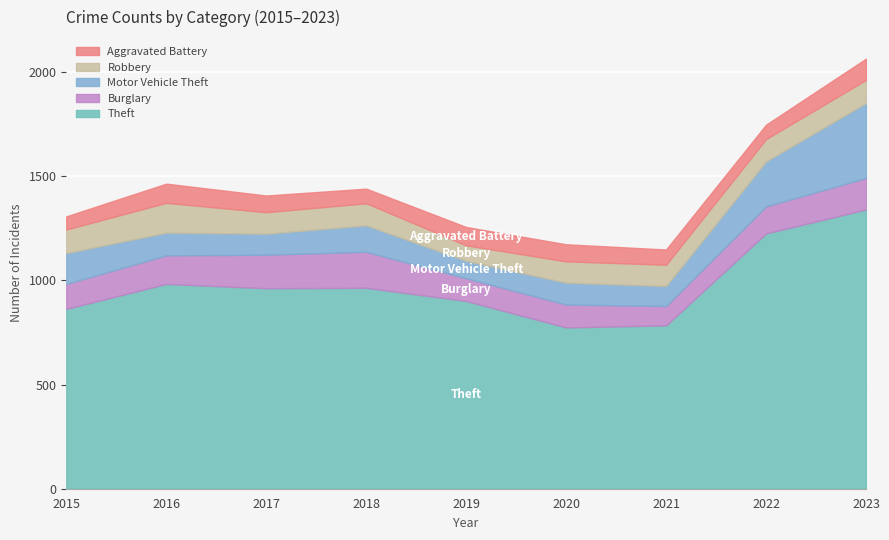

How many lines are shown in the chart?

5